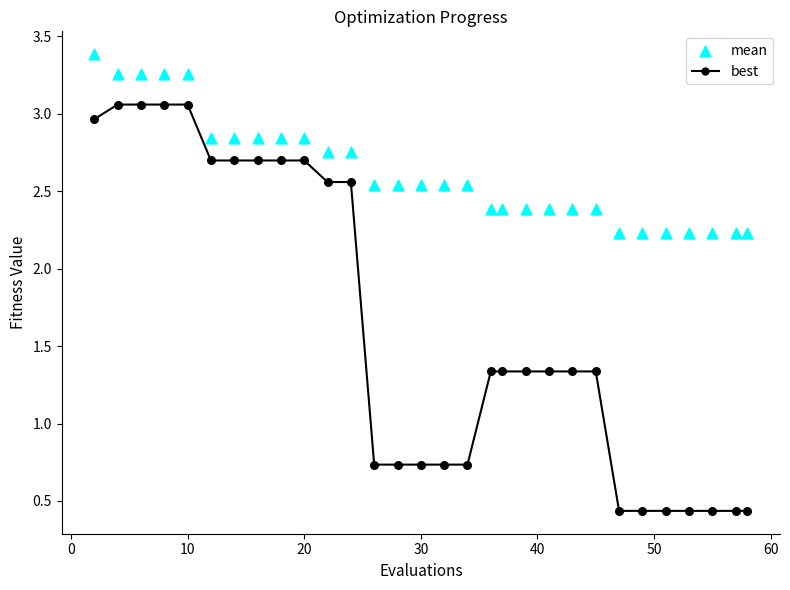

What is the X range (max minus min) for the scatter plot?

56.0